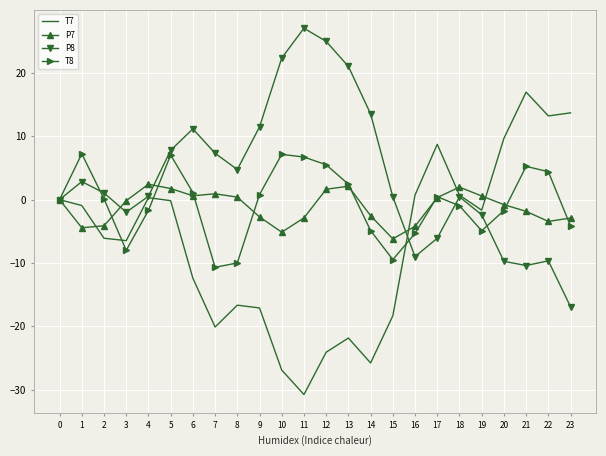

What is the smallest value displayed?

-30.8